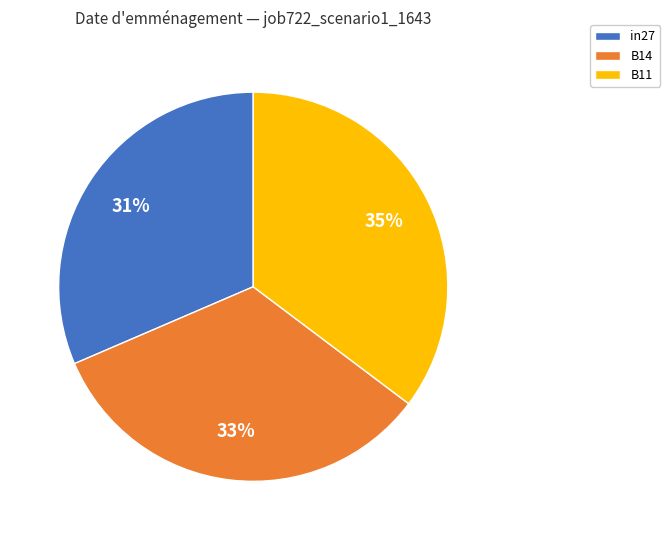

Rank the categories by value from highest to lowest.

B11, B14, in27